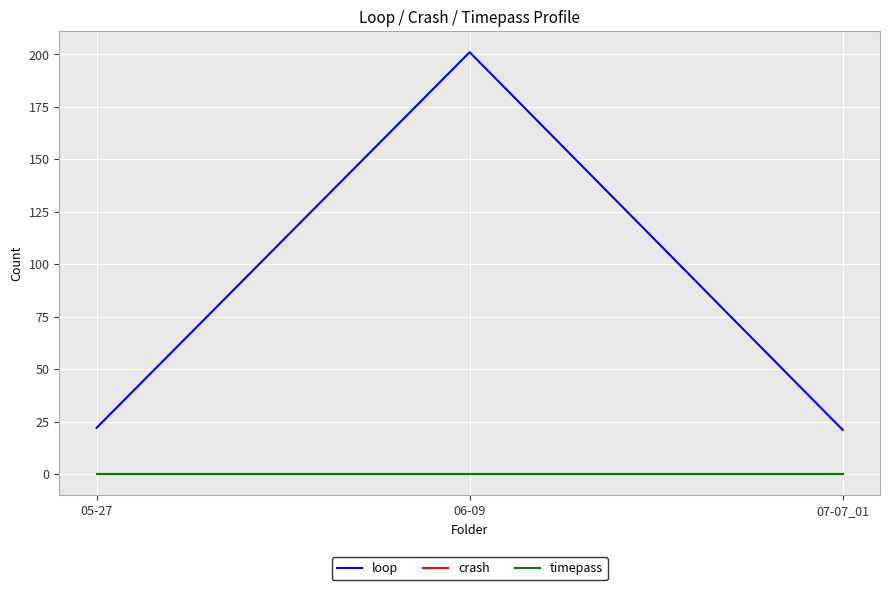

Reading right to left, what are all the values shown in this chart?

loop: 07-07_01=21	06-09=201	05-27=22
crash: 07-07_01=0	06-09=0	05-27=0
timepass: 07-07_01=0	06-09=0	05-27=0